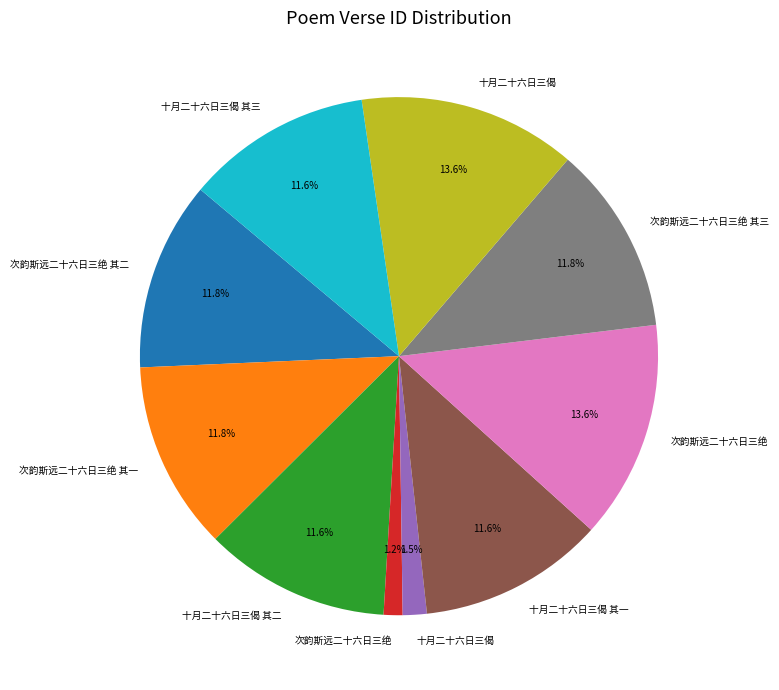

Is there a majority slice in this chart?

No